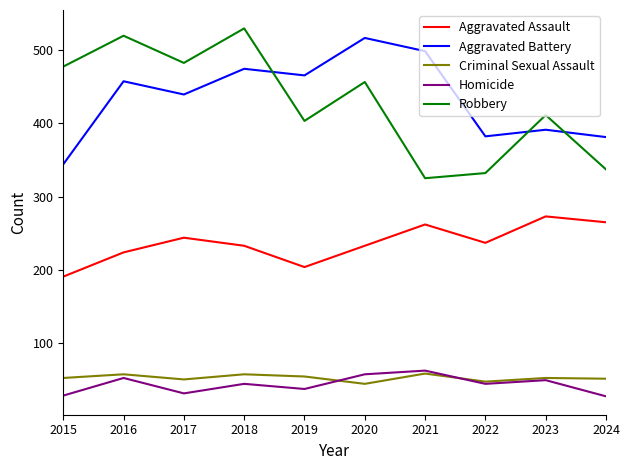

What is the total value across all series at 2015?

1094